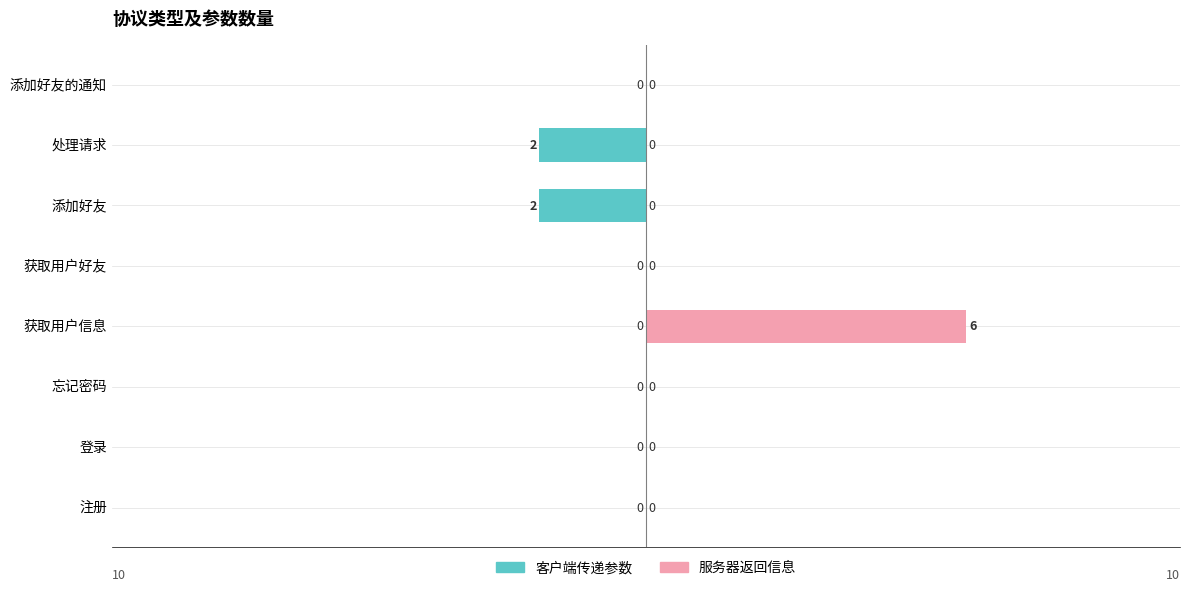

Reading right to left, extract all data points from this chart.

客户端传递参数: 0	-2	-2	0	0	0	0	0
服务器返回信息: 0	0	0	0	6	0	0	0